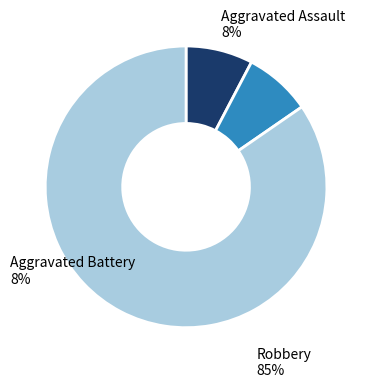

Does any single category account for the majority?

Yes